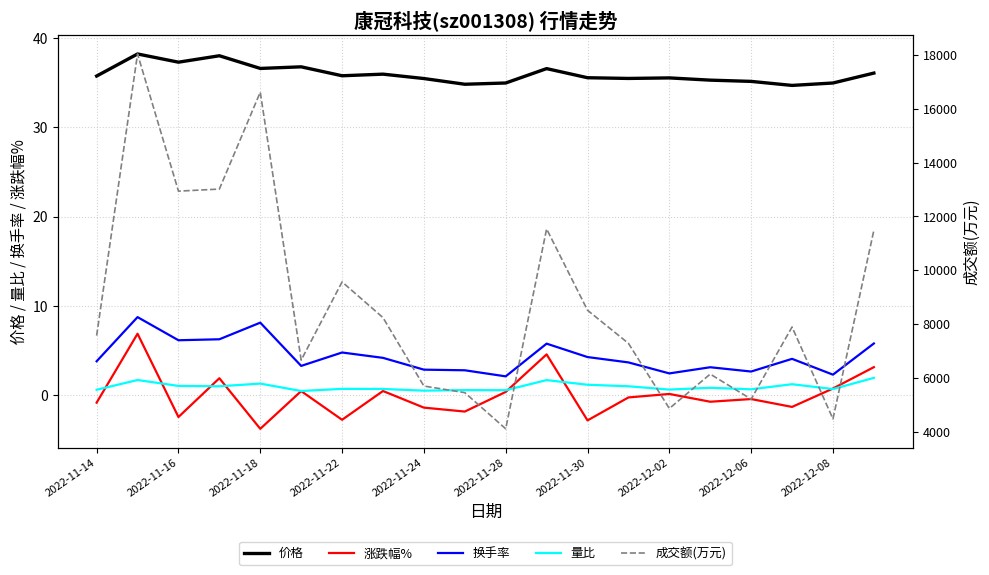

True or false: 涨跌幅% has a value of 0.8 at 2022-12-08.

True